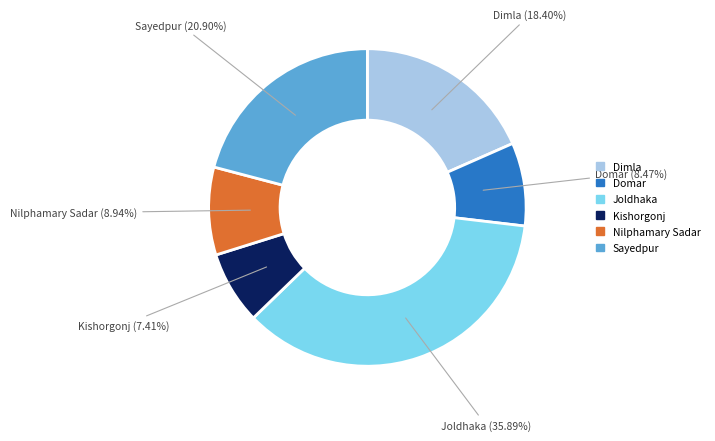

Is it true that Joldhaka is 25% of the pie?

False